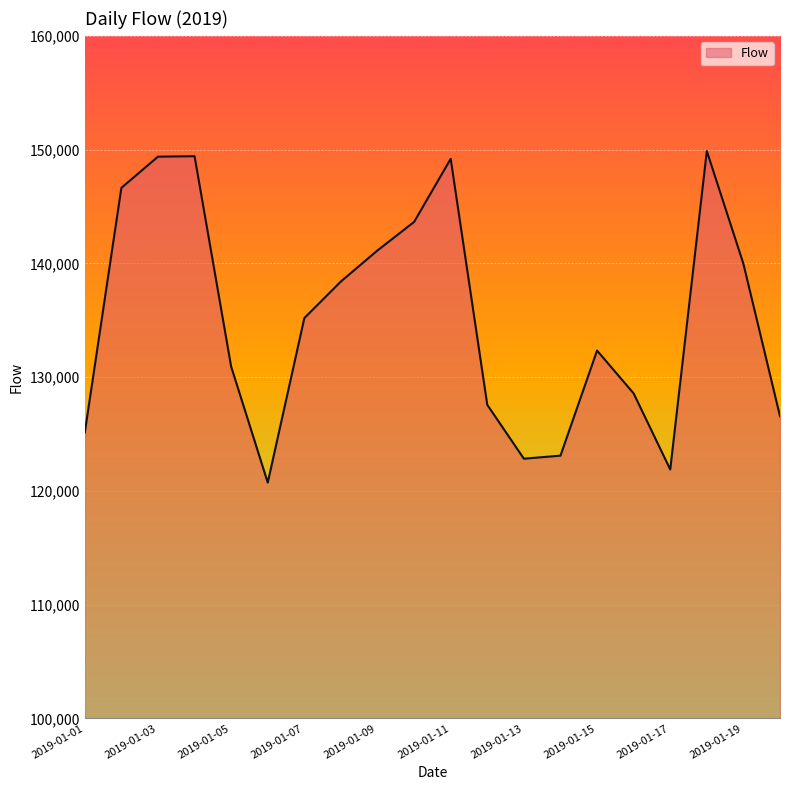

What is the smallest value displayed?

120725